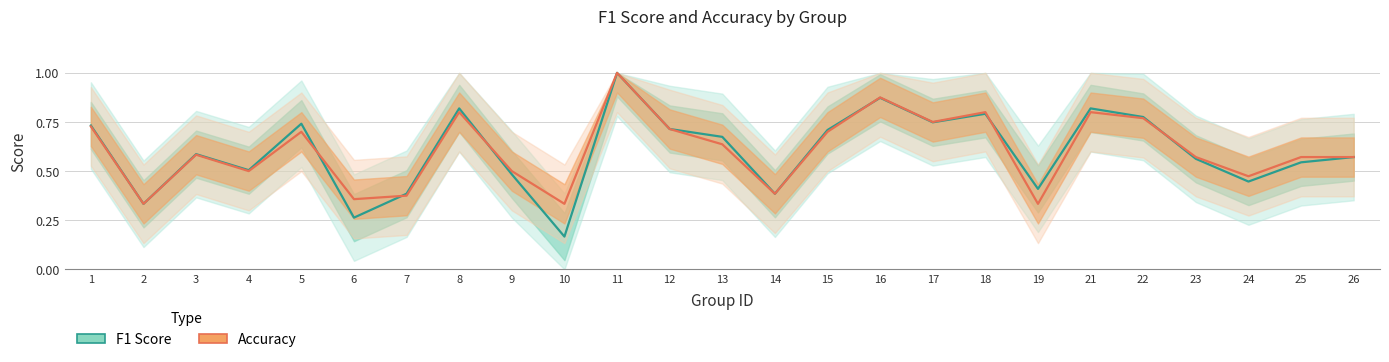

What is the total value across all series at 19?

0.7